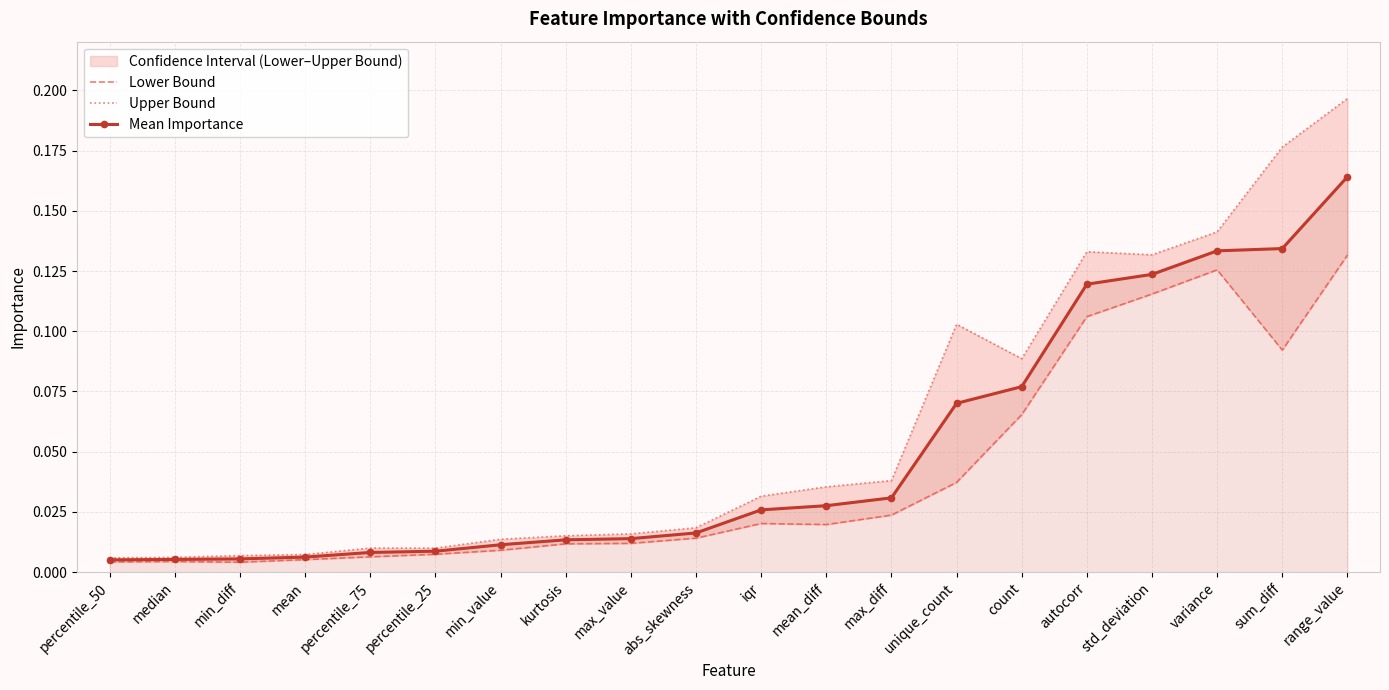

What is the label of the 3rd point from the right?

variance